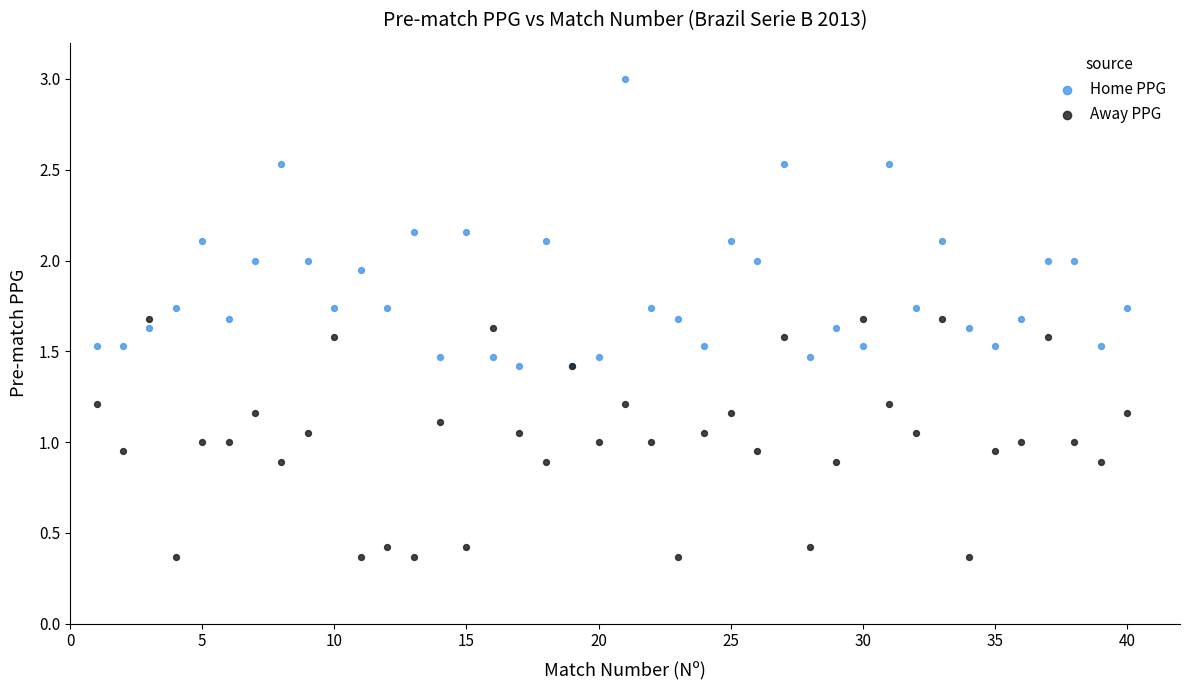

Which series has the widest spread of Y values?

Home PPG